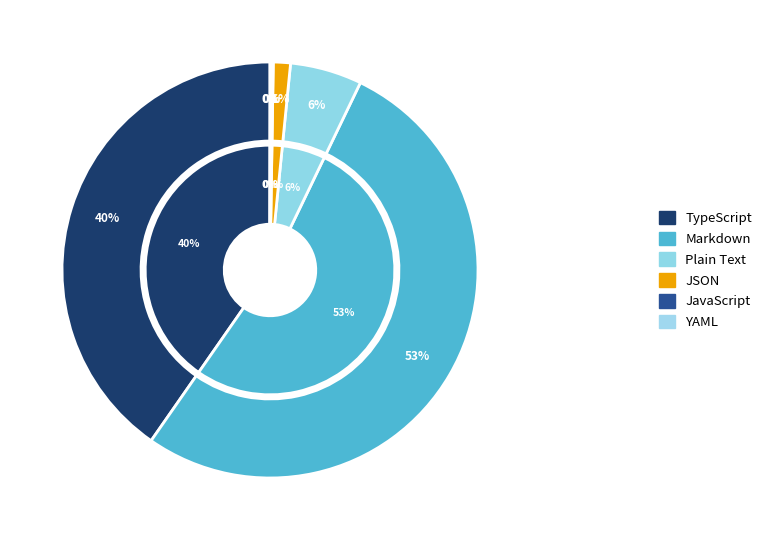

Which has a higher value, JavaScript or Plain Text?

Plain Text